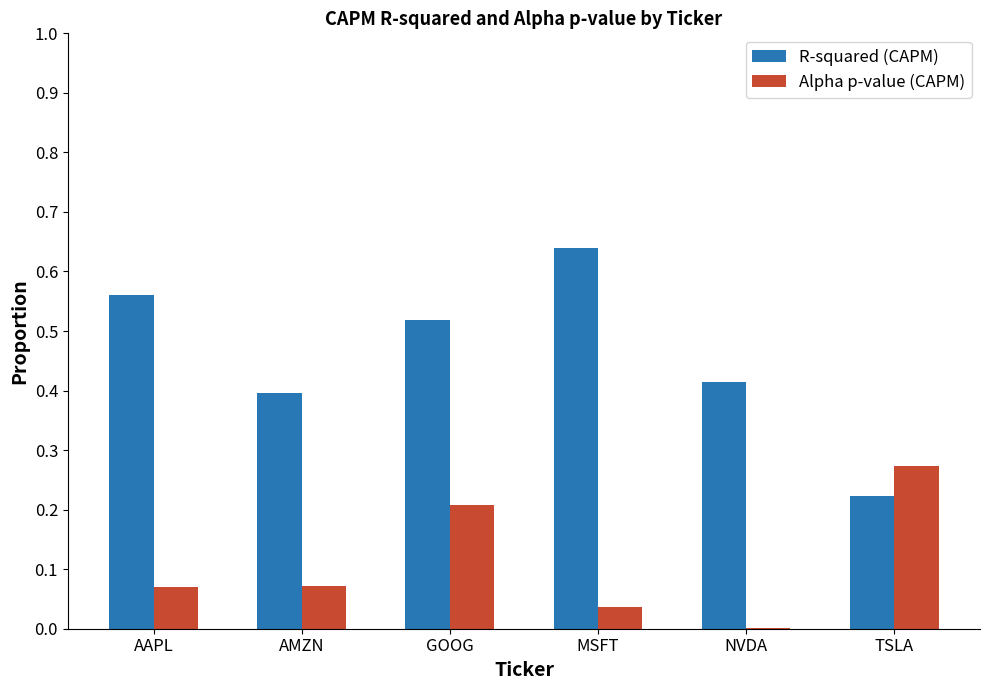

Is it true that R-squared (CAPM) equals 0.1 at AMZN?

False